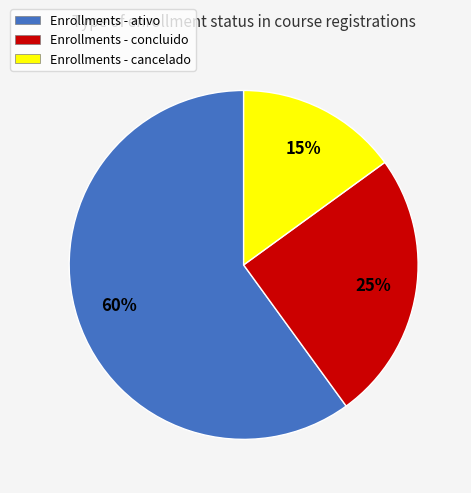

What percentage is the Enrollments - ativo slice, to the nearest percent?

60%